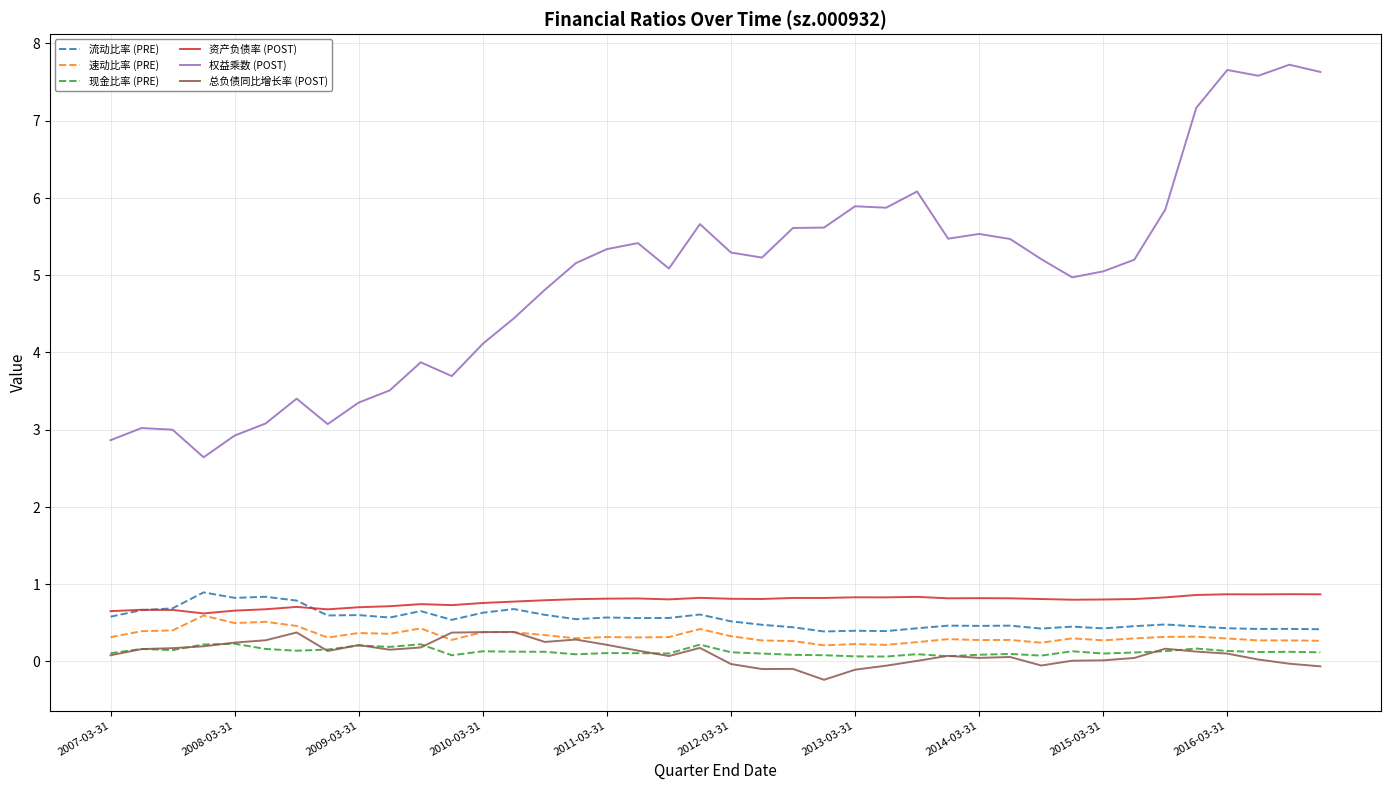

What is the maximum value shown in the chart?

7.7